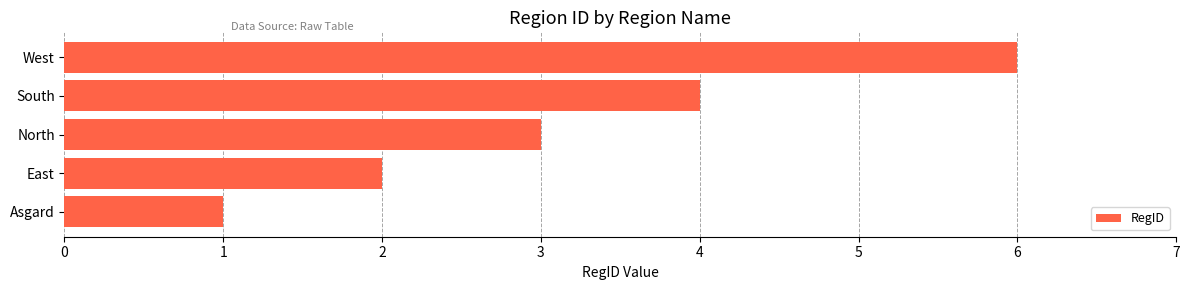

List the labels in order of value, smallest first.

Asgard, East, North, South, West